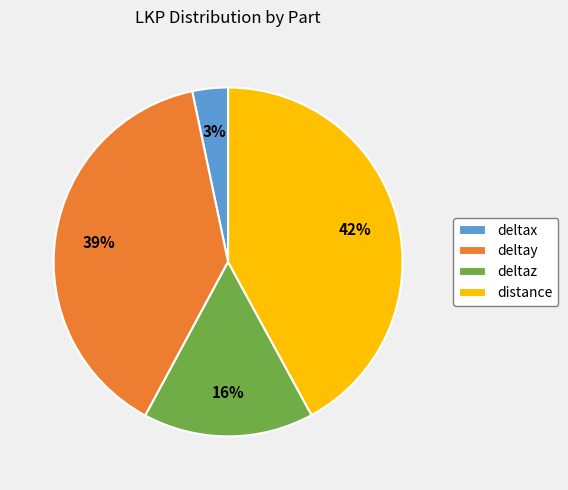

True or false: distance accounts for 42% of the total.

True